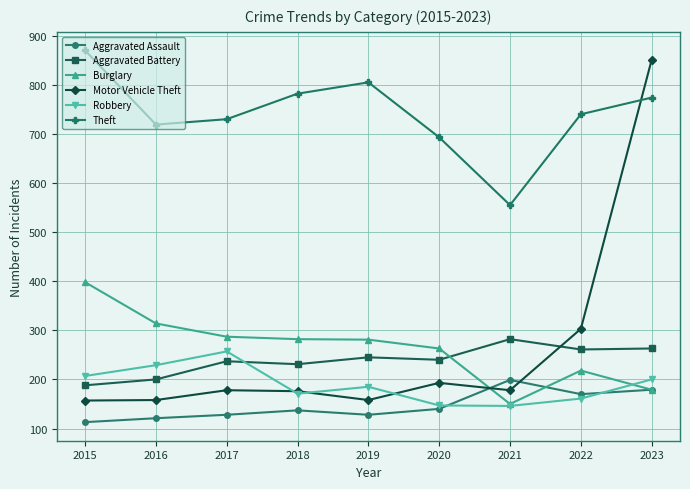

Which series has the largest total across all categories?

Theft